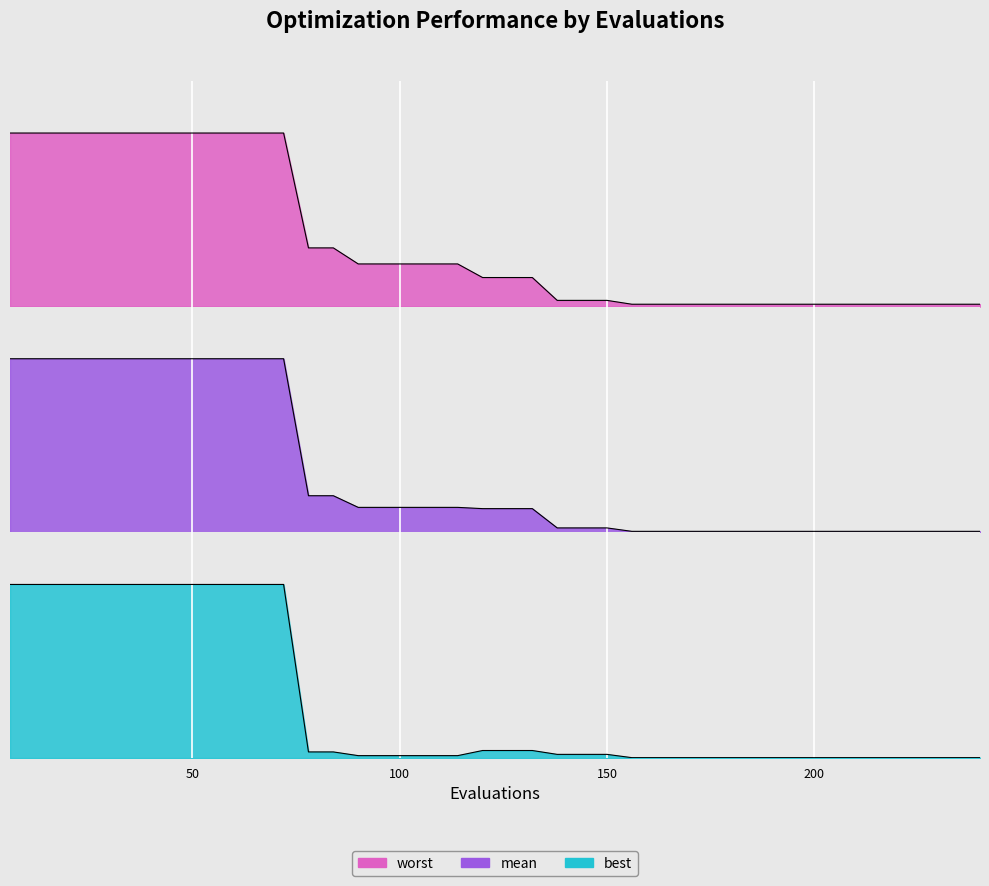

True or false: best and mean intersect in this chart.

False